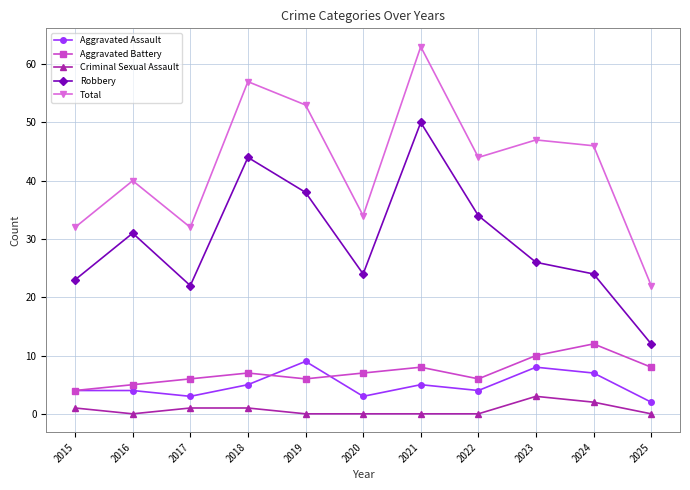

What is the difference between the maximum and minimum values in the Total series?

41